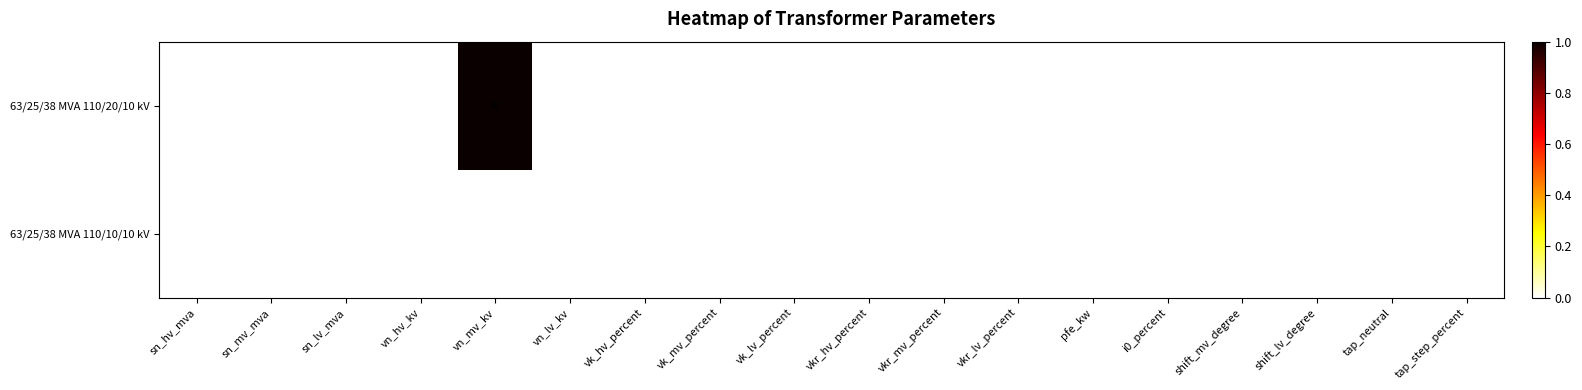

Is the value of 63/25/38 MVA 110/10/10 kV at sn_hv_mva greater than the value of 63/25/38 MVA 110/20/10 kV at vk_hv_percent?

Yes